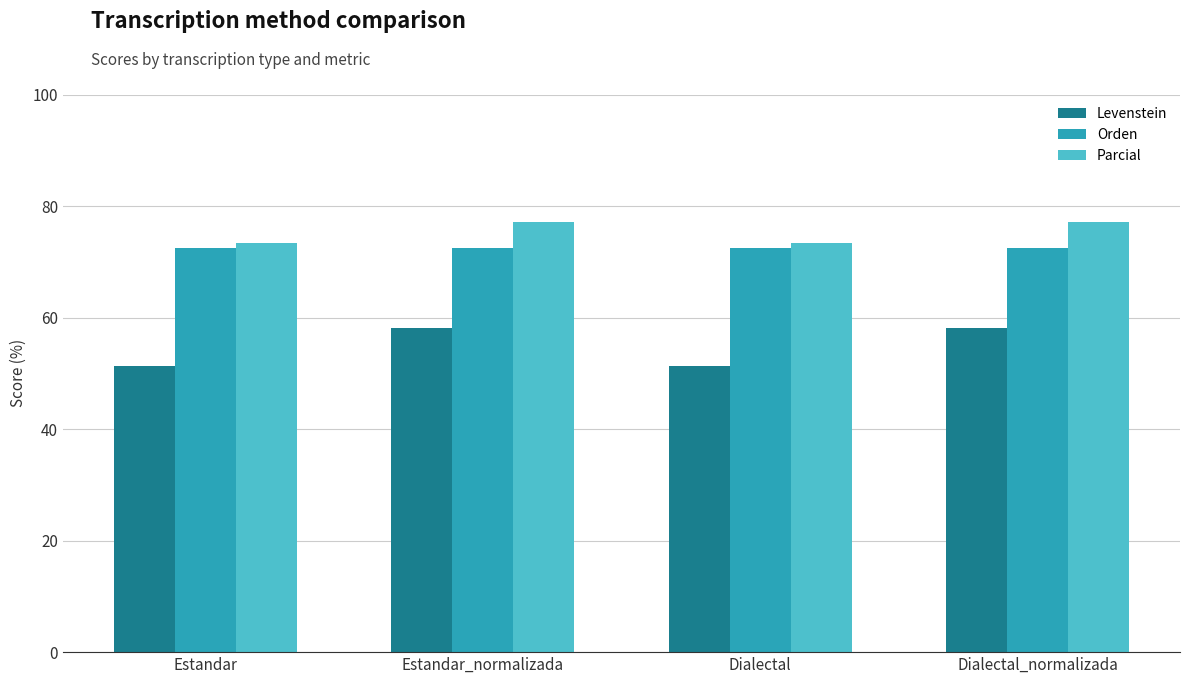

What is the smallest value displayed?

51.4